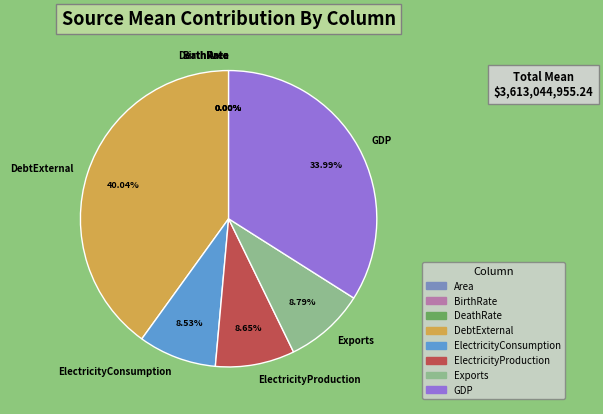

How much of the chart is everything except Exports?

91.2%